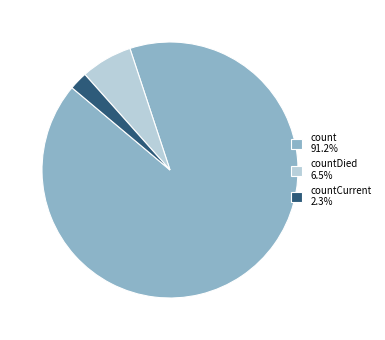

Is count 91.2% the majority of the pie?

Yes